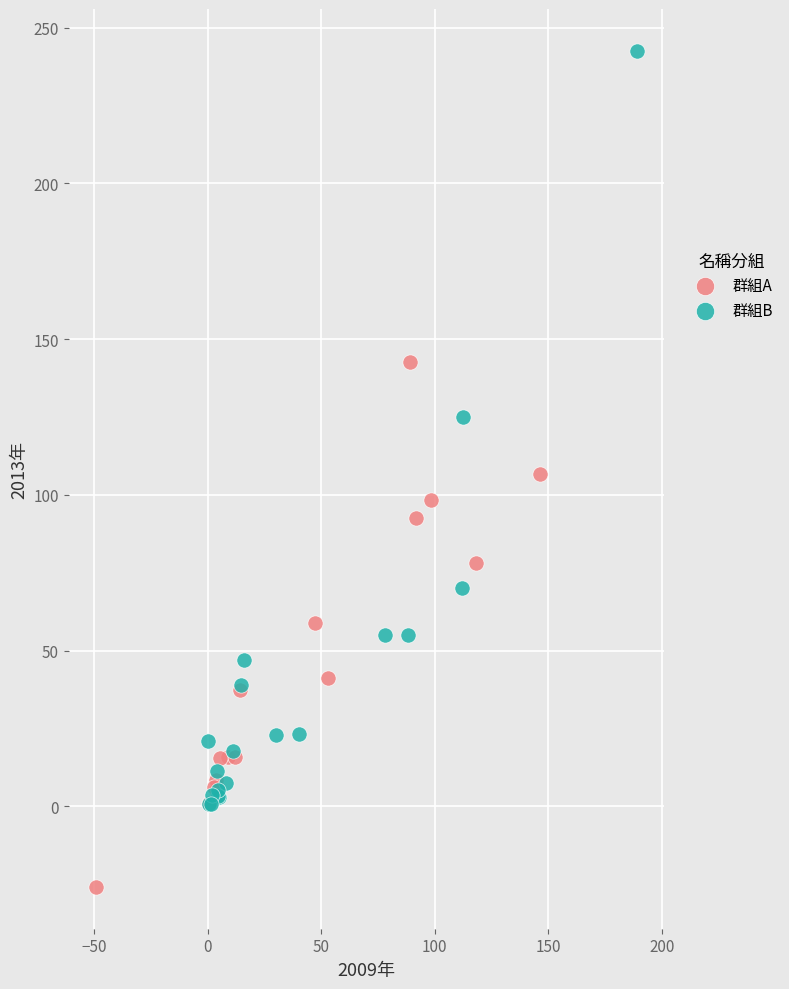

Which series reaches the maximum Y coordinate?

群組B